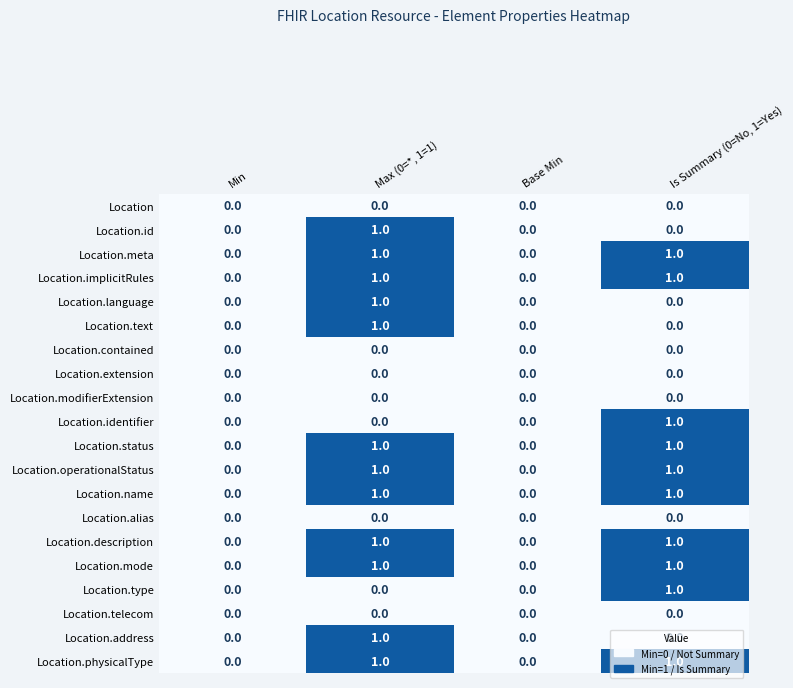

How many values in Location.description are above zero?

2